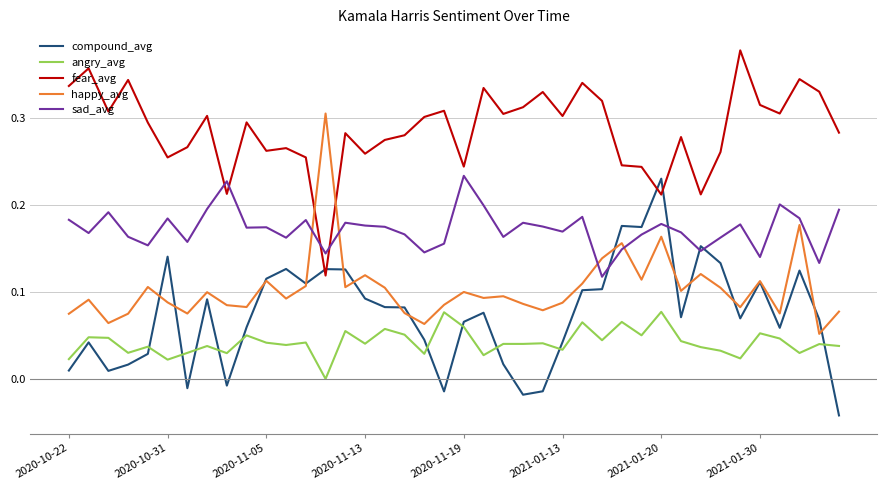

What are all the series names shown in the legend?

compound_avg, angry_avg, fear_avg, happy_avg, sad_avg